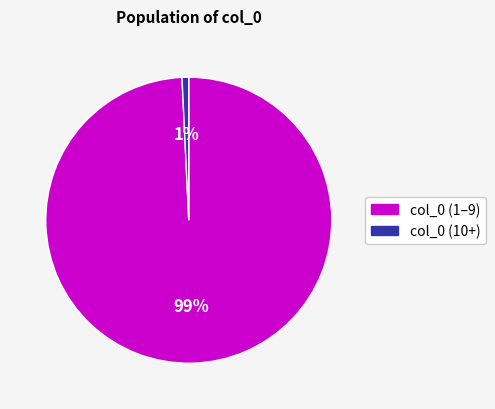

What is the majority slice?

col_0 (1–9)